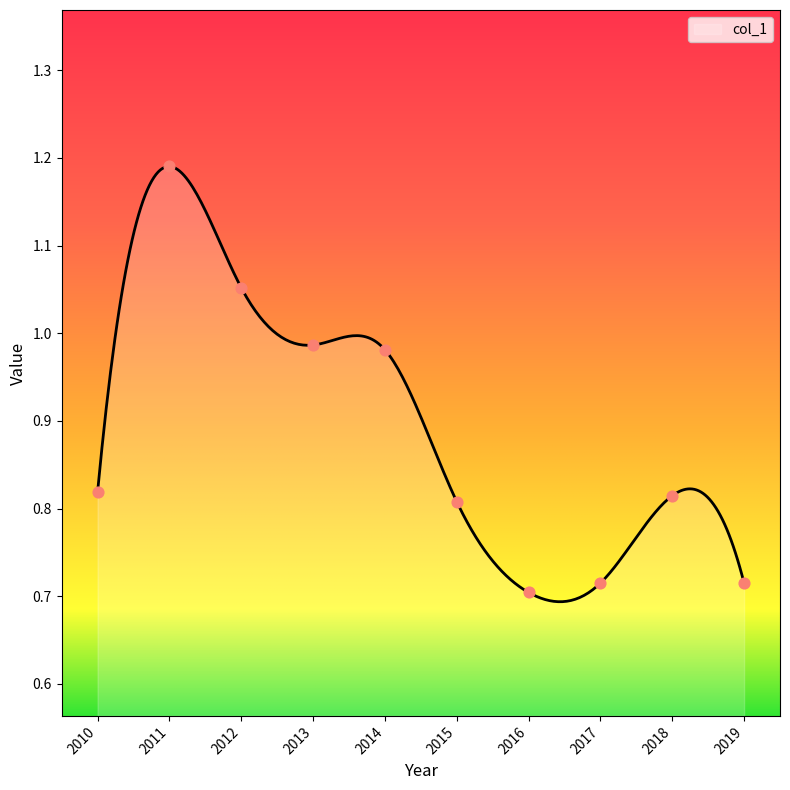

What is the change in value from 2012 to 2018?

-0.2